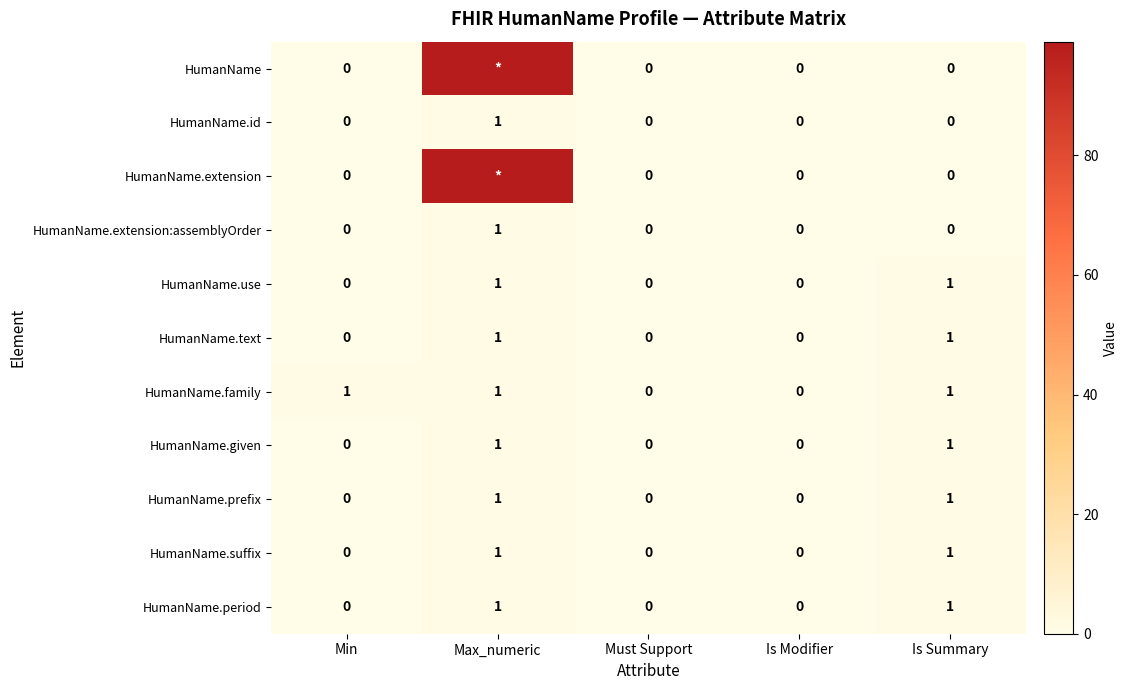

Count the number of data series in this chart.

11